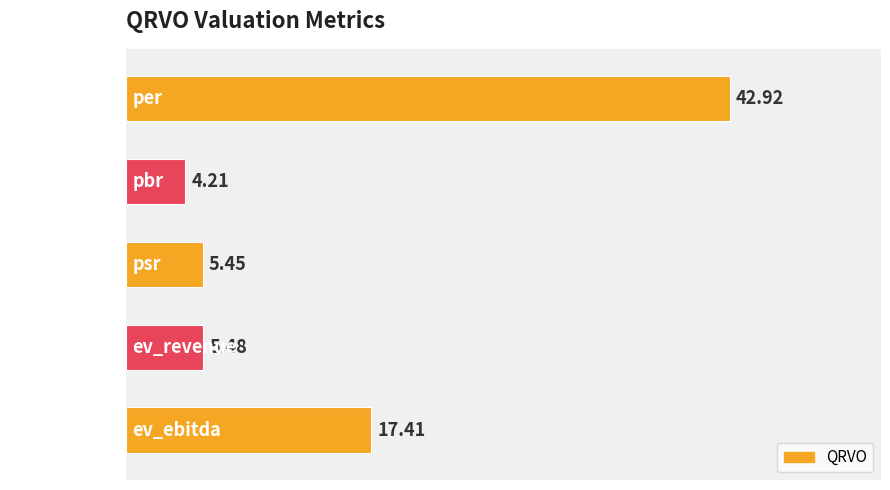

What is the sum of all values?

75.5